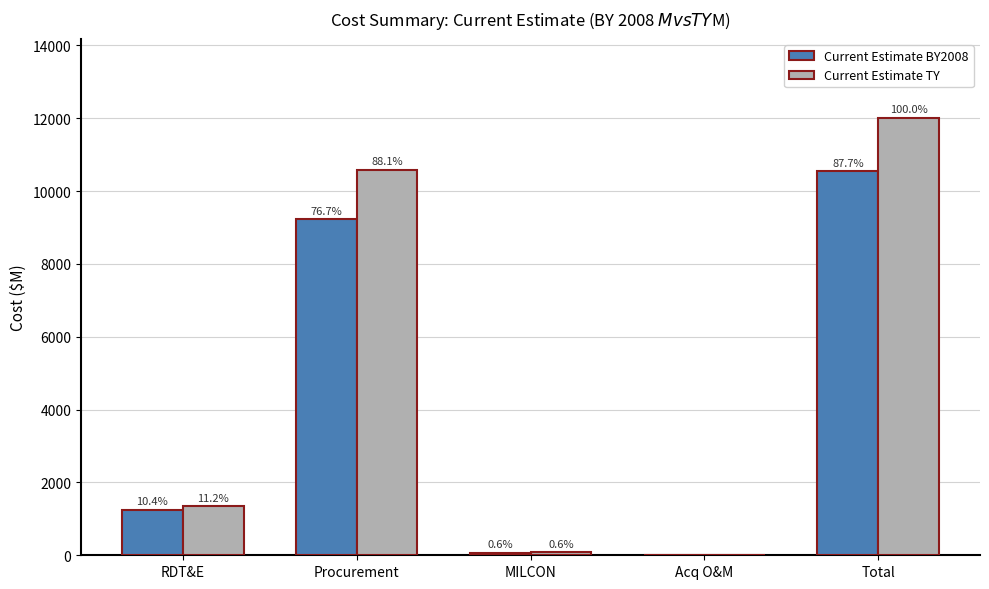

What are all the series names shown in the legend?

Current Estimate BY2008, Current Estimate TY